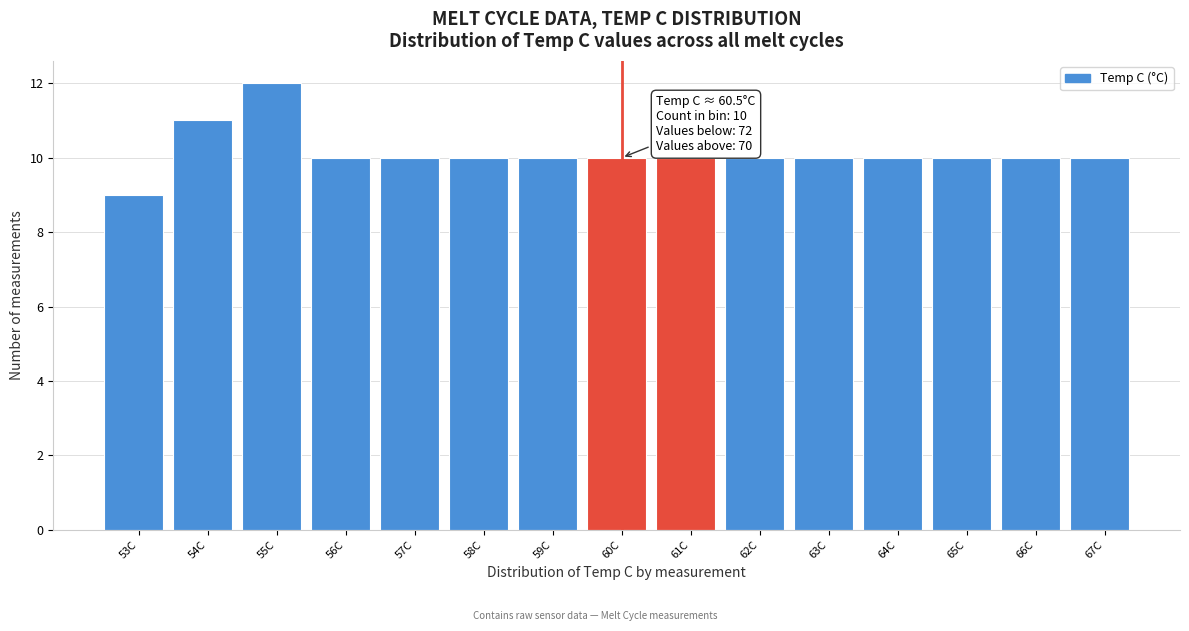

Reading right to left, transcribe all the data shown in this chart.

10	10	10	10	10	10	10	10	10	10	10	10	12	11	9